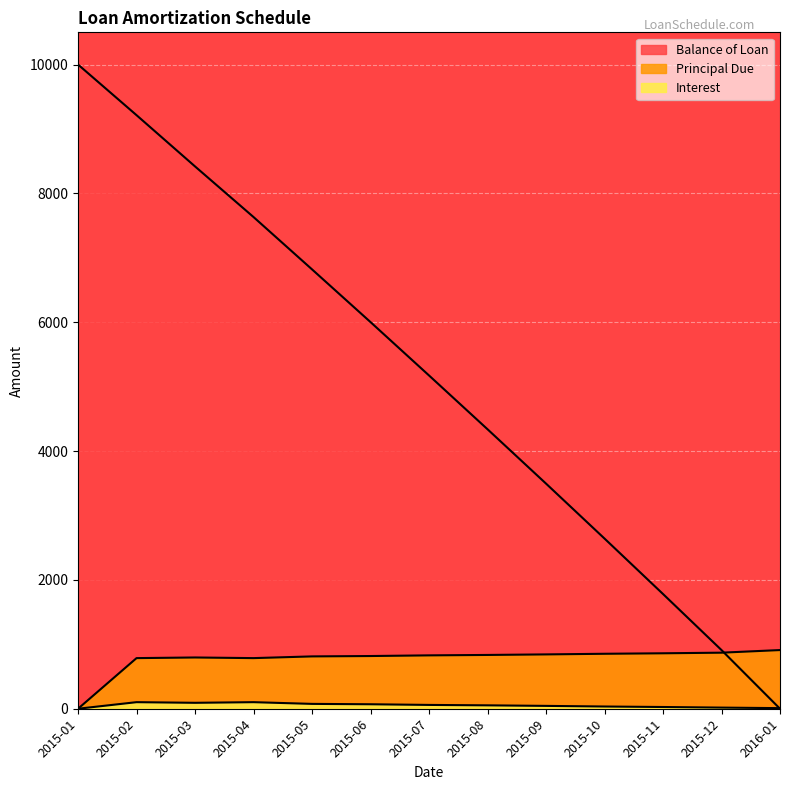

Between 2015-03 and 2015-04, which series saw the biggest shift?

Balance of Loan